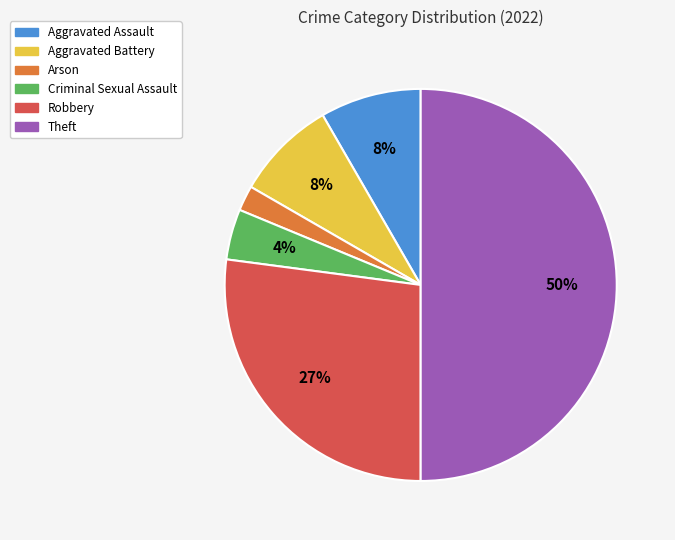

Do Robbery and Aggravated Assault together represent more than half of the pie?

No